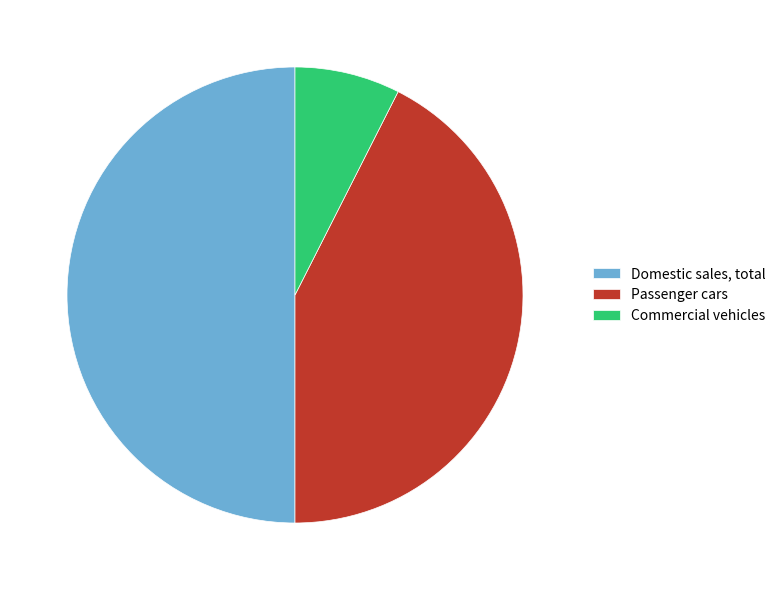

Is the sum of Commercial vehicles and Domestic sales, total greater than half?

Yes